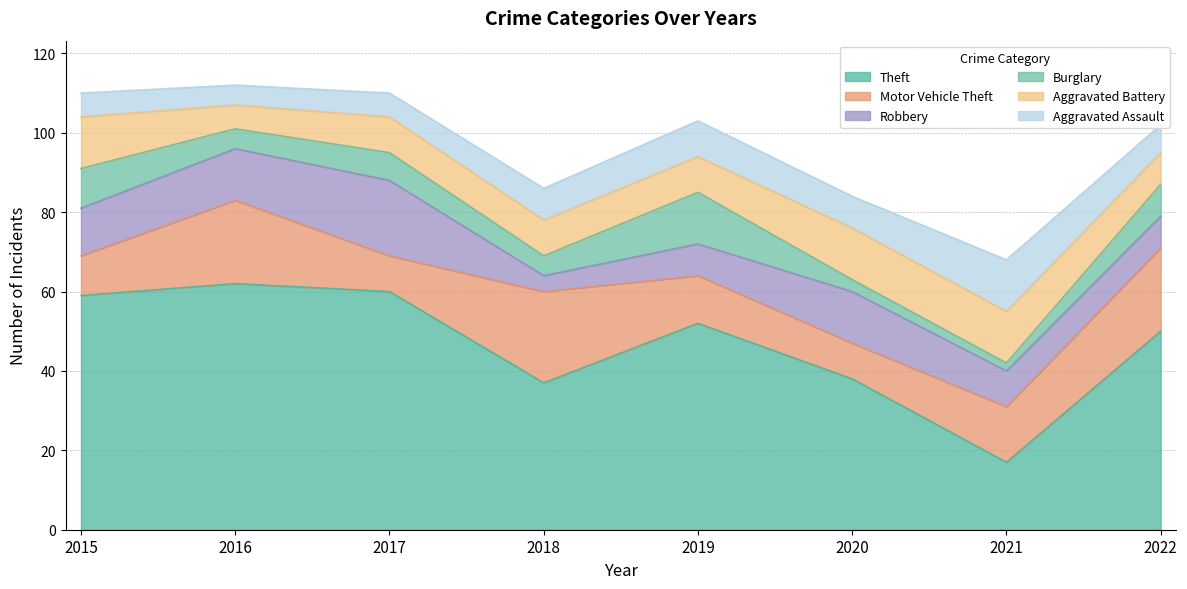

At which category is the sum across all series the highest?

2016